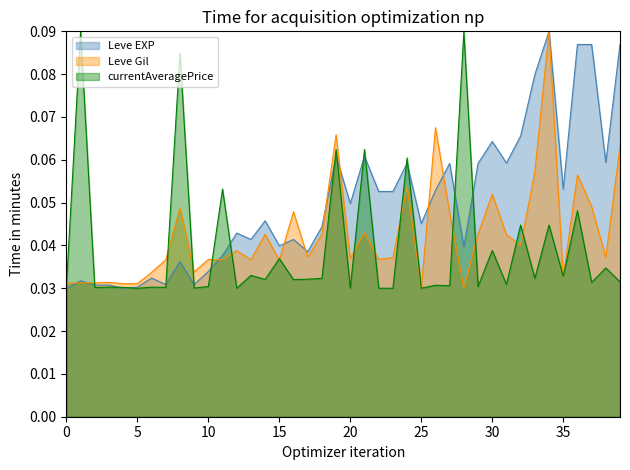

True or false: Leve Gil has a value of 0.1 at 15.

False